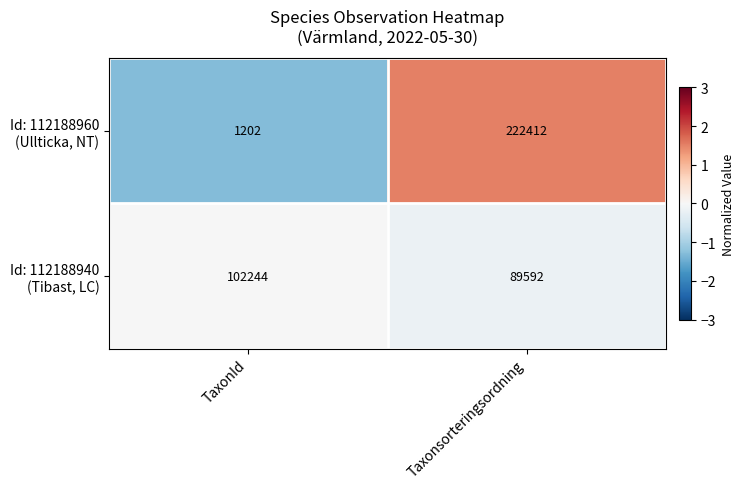

What is the difference between the highest and lowest values at TaxonId?

101042